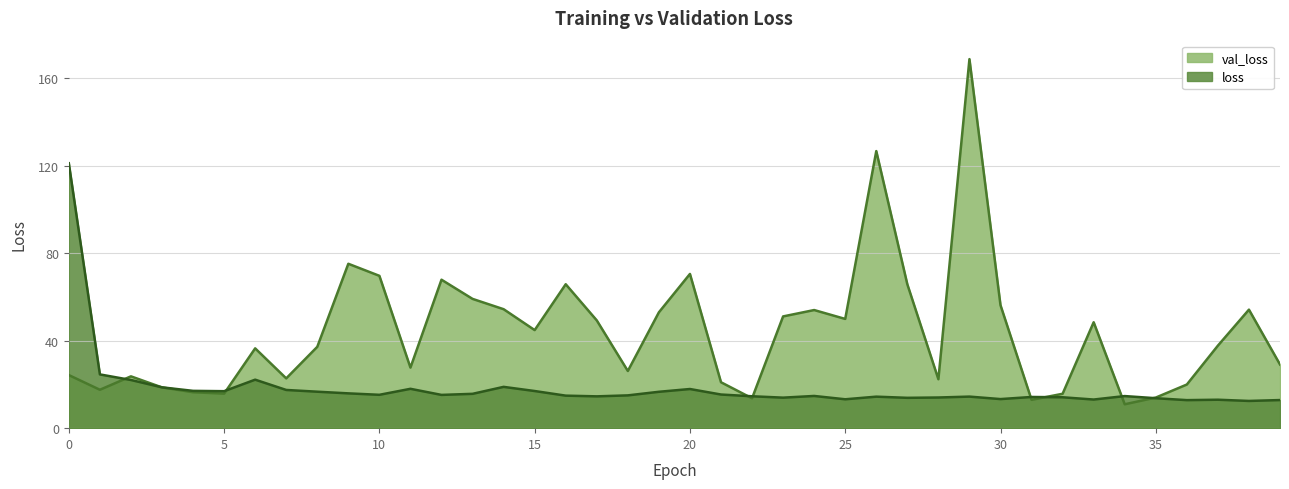

At which category does val_loss reach its first local valley?

1